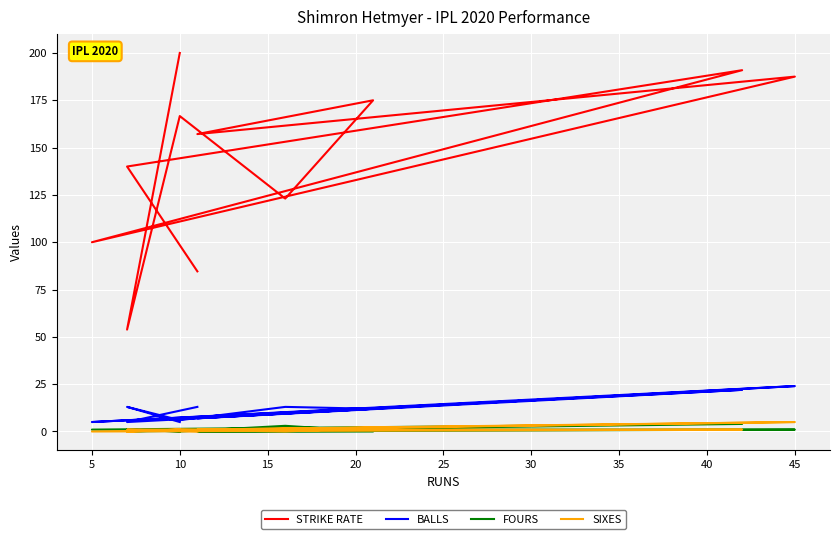

How many interior local valleys does the STRIKE RATE series have?

4